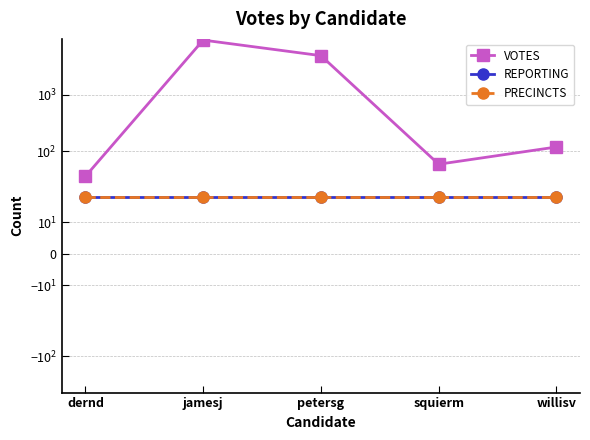

Does the chart display data point markers on the line(s)?

Yes